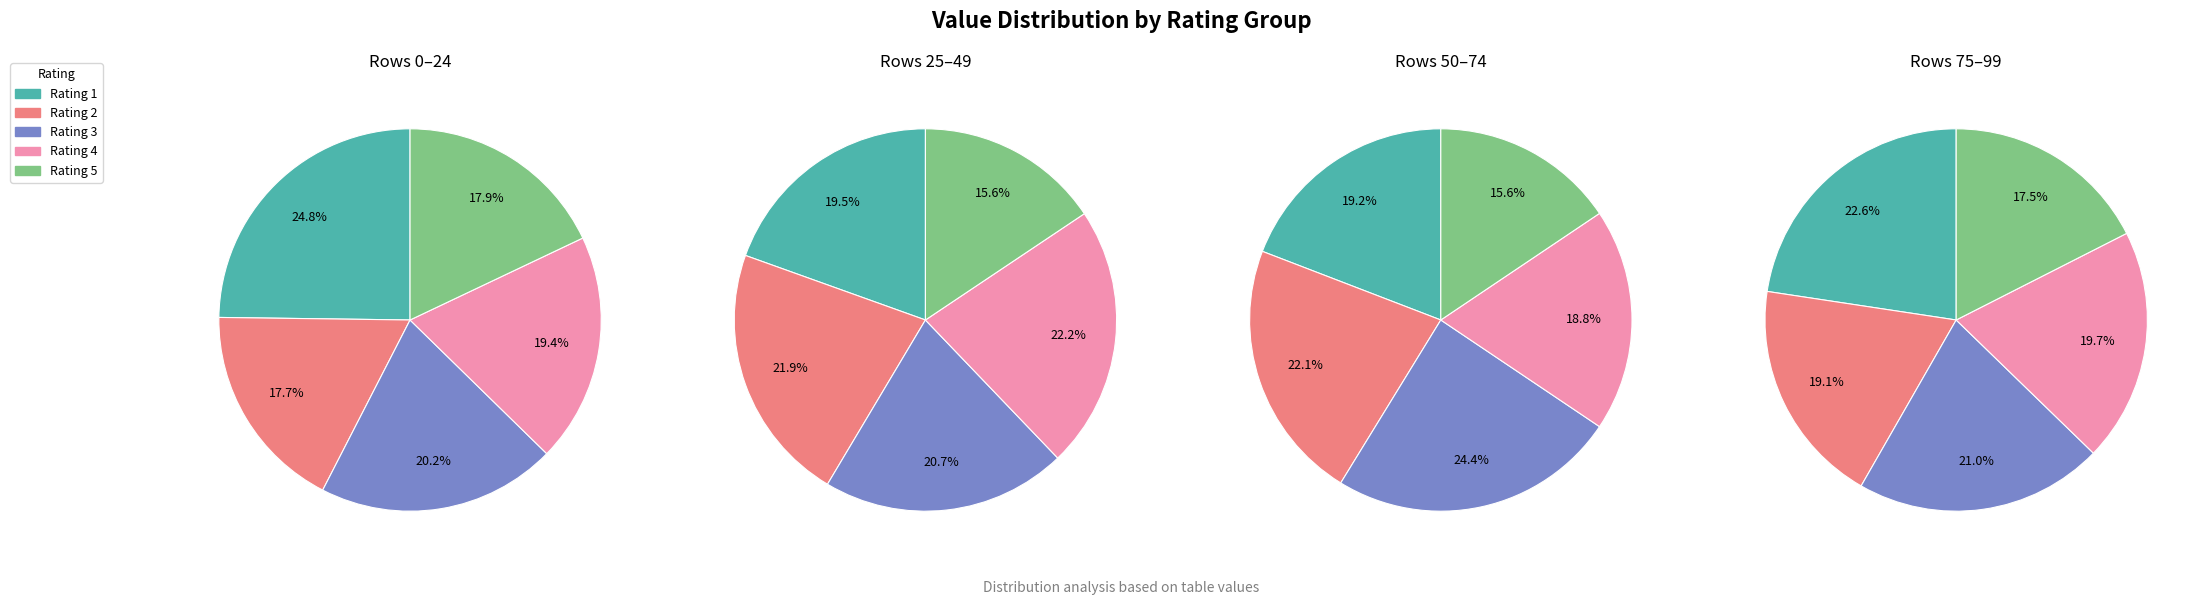

Count the number of slices in the pie.

5